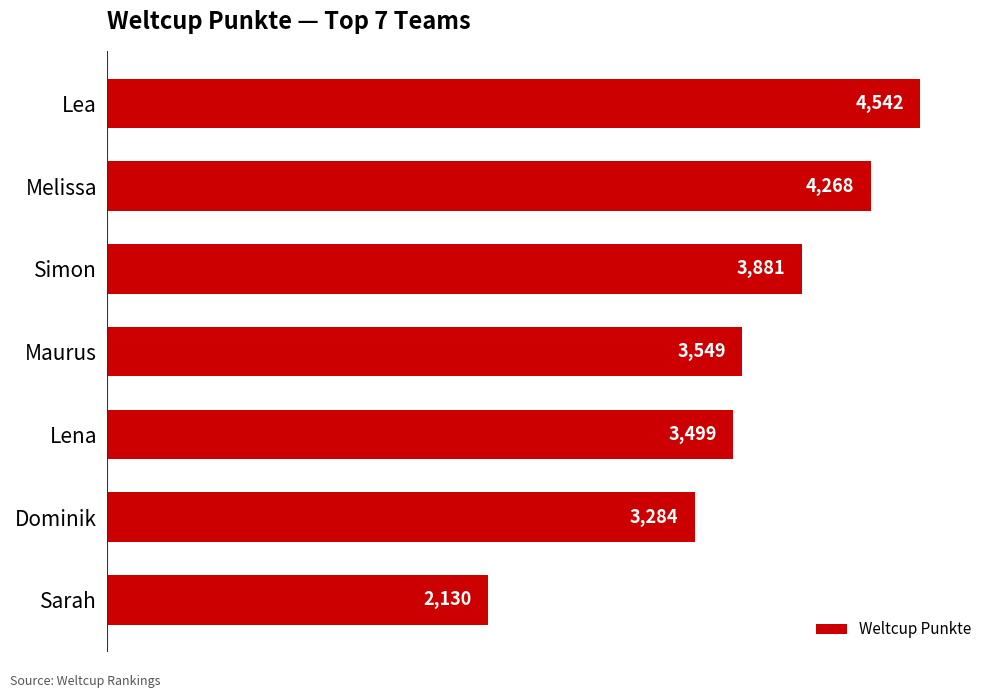

Rank the categories by value from lowest to highest.

Sarah, Dominik, Lena, Maurus, Simon, Melissa, Lea